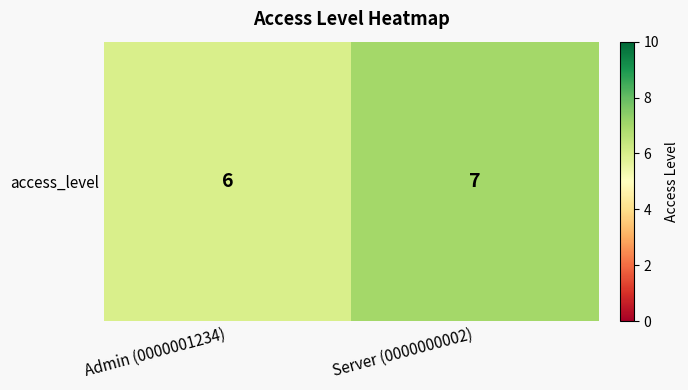

What is the difference between the values at Admin (0000001234) and Server (0000000002)?

1